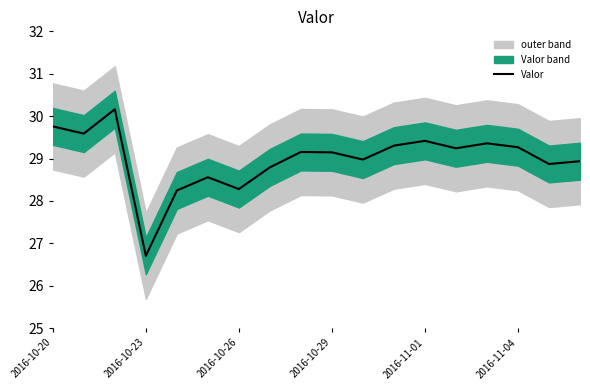

True or false: Valor has a value of 44.4 at 2016-10-23.

False